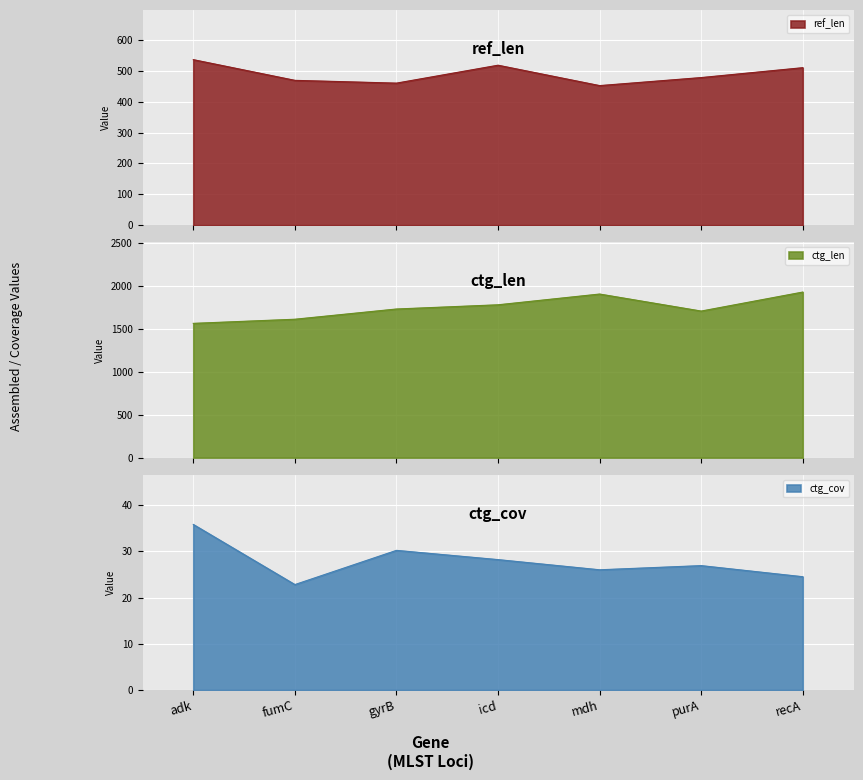

Does the chart display data point markers on the line(s)?

No